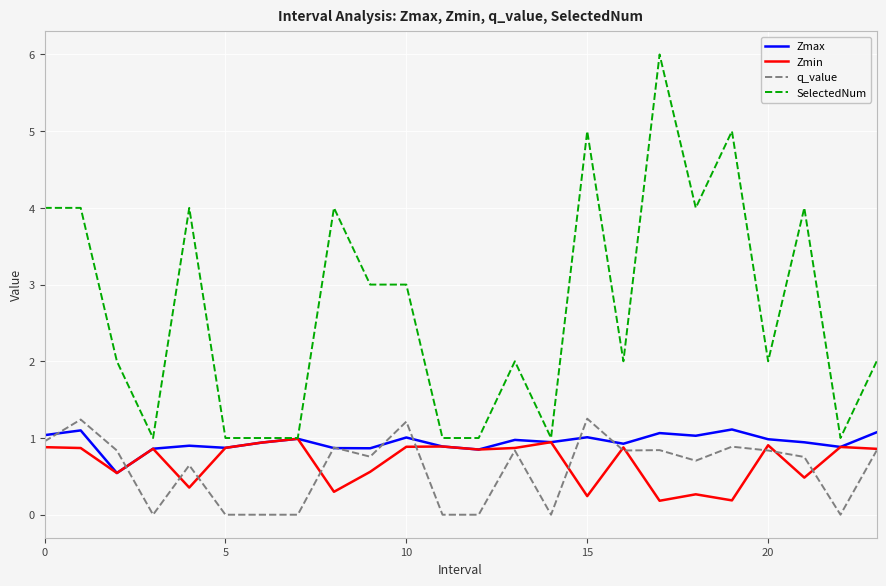

Count the SelectedNum values in the range 1 to 4.

21